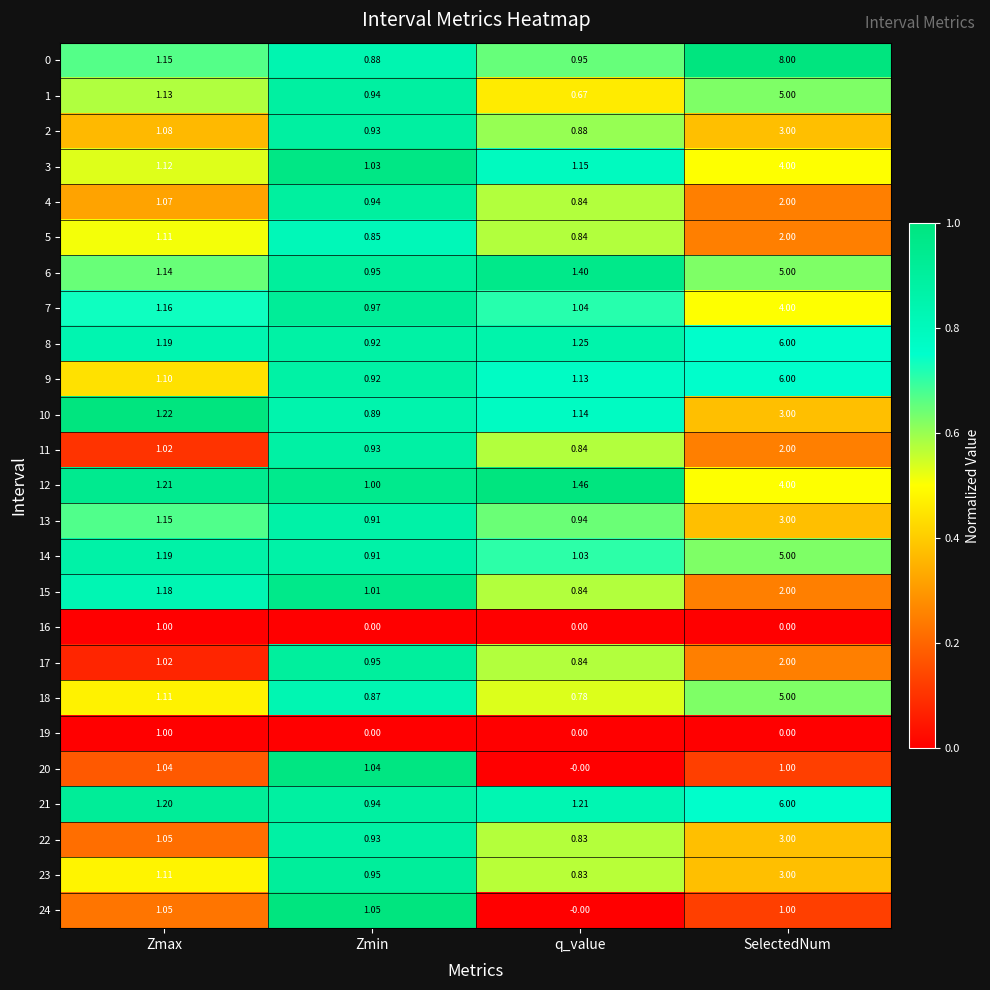

Between Zmax and q_value, which series saw the biggest shift?

24